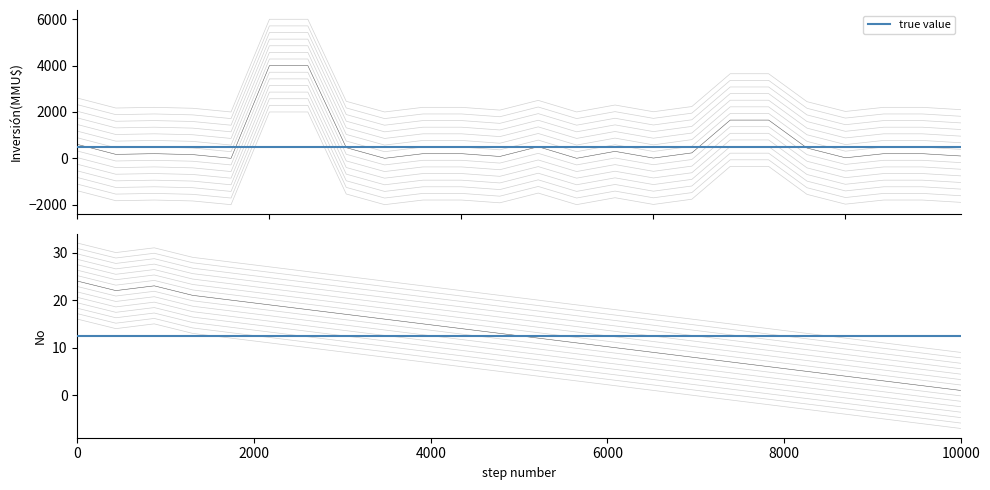

Does the chart have visible grid lines?

No